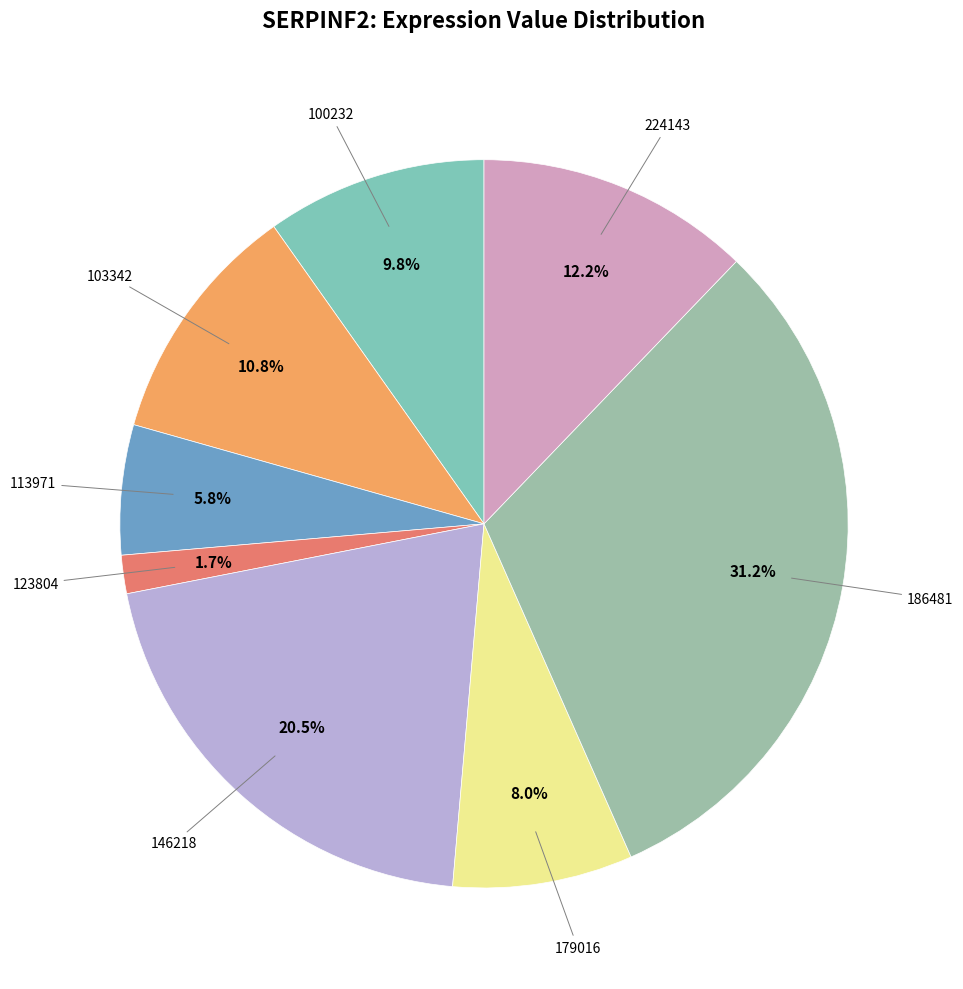

How many segments does this pie chart have?

8